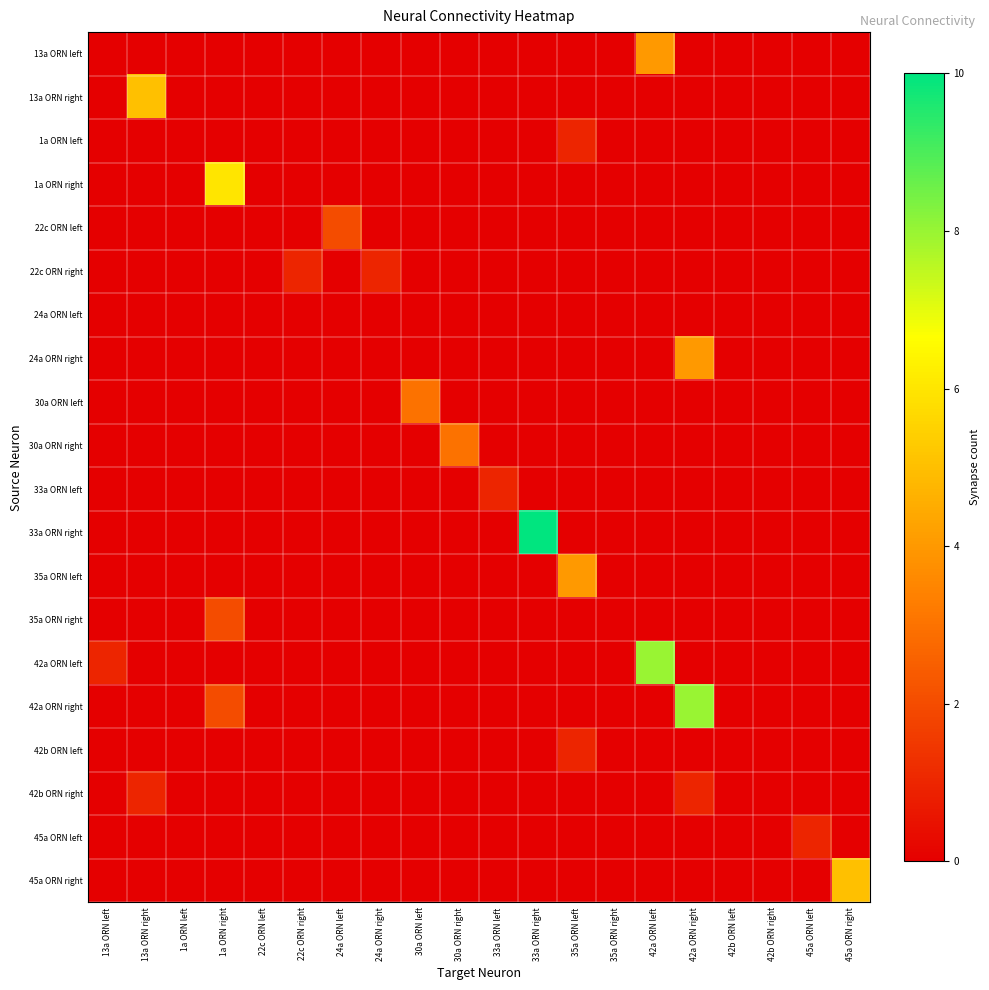

Reading left to right, transcribe all the data shown in this chart.

13a ORN left: 13a ORN left=0	13a ORN right=0	1a ORN left=0	1a ORN right=0	22c ORN left=0	22c ORN right=0	24a ORN left=0	24a ORN right=0	30a ORN left=0	30a ORN right=0	33a ORN left=0	33a ORN right=0	35a ORN left=0	35a ORN right=0	42a ORN left=4	42a ORN right=0	42b ORN left=0	42b ORN right=0	45a ORN left=0	45a ORN right=0
13a ORN right: 13a ORN left=0	13a ORN right=5	1a ORN left=0	1a ORN right=0	22c ORN left=0	22c ORN right=0	24a ORN left=0	24a ORN right=0	30a ORN left=0	30a ORN right=0	33a ORN left=0	33a ORN right=0	35a ORN left=0	35a ORN right=0	42a ORN left=0	42a ORN right=0	42b ORN left=0	42b ORN right=0	45a ORN left=0	45a ORN right=0
1a ORN left: 13a ORN left=0	13a ORN right=0	1a ORN left=0	1a ORN right=0	22c ORN left=0	22c ORN right=0	24a ORN left=0	24a ORN right=0	30a ORN left=0	30a ORN right=0	33a ORN left=0	33a ORN right=0	35a ORN left=1	35a ORN right=0	42a ORN left=0	42a ORN right=0	42b ORN left=0	42b ORN right=0	45a ORN left=0	45a ORN right=0
1a ORN right: 13a ORN left=0	13a ORN right=0	1a ORN left=0	1a ORN right=6	22c ORN left=0	22c ORN right=0	24a ORN left=0	24a ORN right=0	30a ORN left=0	30a ORN right=0	33a ORN left=0	33a ORN right=0	35a ORN left=0	35a ORN right=0	42a ORN left=0	42a ORN right=0	42b ORN left=0	42b ORN right=0	45a ORN left=0	45a ORN right=0
22c ORN left: 13a ORN left=0	13a ORN right=0	1a ORN left=0	1a ORN right=0	22c ORN left=0	22c ORN right=0	24a ORN left=2	24a ORN right=0	30a ORN left=0	30a ORN right=0	33a ORN left=0	33a ORN right=0	35a ORN left=0	35a ORN right=0	42a ORN left=0	42a ORN right=0	42b ORN left=0	42b ORN right=0	45a ORN left=0	45a ORN right=0
22c ORN right: 13a ORN left=0	13a ORN right=0	1a ORN left=0	1a ORN right=0	22c ORN left=0	22c ORN right=1	24a ORN left=0	24a ORN right=1	30a ORN left=0	30a ORN right=0	33a ORN left=0	33a ORN right=0	35a ORN left=0	35a ORN right=0	42a ORN left=0	42a ORN right=0	42b ORN left=0	42b ORN right=0	45a ORN left=0	45a ORN right=0
24a ORN left: 13a ORN left=0	13a ORN right=0	1a ORN left=0	1a ORN right=0	22c ORN left=0	22c ORN right=0	24a ORN left=0	24a ORN right=0	30a ORN left=0	30a ORN right=0	33a ORN left=0	33a ORN right=0	35a ORN left=0	35a ORN right=0	42a ORN left=0	42a ORN right=0	42b ORN left=0	42b ORN right=0	45a ORN left=0	45a ORN right=0
24a ORN right: 13a ORN left=0	13a ORN right=0	1a ORN left=0	1a ORN right=0	22c ORN left=0	22c ORN right=0	24a ORN left=0	24a ORN right=0	30a ORN left=0	30a ORN right=0	33a ORN left=0	33a ORN right=0	35a ORN left=0	35a ORN right=0	42a ORN left=0	42a ORN right=4	42b ORN left=0	42b ORN right=0	45a ORN left=0	45a ORN right=0
30a ORN left: 13a ORN left=0	13a ORN right=0	1a ORN left=0	1a ORN right=0	22c ORN left=0	22c ORN right=0	24a ORN left=0	24a ORN right=0	30a ORN left=3	30a ORN right=0	33a ORN left=0	33a ORN right=0	35a ORN left=0	35a ORN right=0	42a ORN left=0	42a ORN right=0	42b ORN left=0	42b ORN right=0	45a ORN left=0	45a ORN right=0
30a ORN right: 13a ORN left=0	13a ORN right=0	1a ORN left=0	1a ORN right=0	22c ORN left=0	22c ORN right=0	24a ORN left=0	24a ORN right=0	30a ORN left=0	30a ORN right=3	33a ORN left=0	33a ORN right=0	35a ORN left=0	35a ORN right=0	42a ORN left=0	42a ORN right=0	42b ORN left=0	42b ORN right=0	45a ORN left=0	45a ORN right=0
33a ORN left: 13a ORN left=0	13a ORN right=0	1a ORN left=0	1a ORN right=0	22c ORN left=0	22c ORN right=0	24a ORN left=0	24a ORN right=0	30a ORN left=0	30a ORN right=0	33a ORN left=1	33a ORN right=0	35a ORN left=0	35a ORN right=0	42a ORN left=0	42a ORN right=0	42b ORN left=0	42b ORN right=0	45a ORN left=0	45a ORN right=0
33a ORN right: 13a ORN left=0	13a ORN right=0	1a ORN left=0	1a ORN right=0	22c ORN left=0	22c ORN right=0	24a ORN left=0	24a ORN right=0	30a ORN left=0	30a ORN right=0	33a ORN left=0	33a ORN right=10	35a ORN left=0	35a ORN right=0	42a ORN left=0	42a ORN right=0	42b ORN left=0	42b ORN right=0	45a ORN left=0	45a ORN right=0
35a ORN left: 13a ORN left=0	13a ORN right=0	1a ORN left=0	1a ORN right=0	22c ORN left=0	22c ORN right=0	24a ORN left=0	24a ORN right=0	30a ORN left=0	30a ORN right=0	33a ORN left=0	33a ORN right=0	35a ORN left=4	35a ORN right=0	42a ORN left=0	42a ORN right=0	42b ORN left=0	42b ORN right=0	45a ORN left=0	45a ORN right=0
35a ORN right: 13a ORN left=0	13a ORN right=0	1a ORN left=0	1a ORN right=2	22c ORN left=0	22c ORN right=0	24a ORN left=0	24a ORN right=0	30a ORN left=0	30a ORN right=0	33a ORN left=0	33a ORN right=0	35a ORN left=0	35a ORN right=0	42a ORN left=0	42a ORN right=0	42b ORN left=0	42b ORN right=0	45a ORN left=0	45a ORN right=0
42a ORN left: 13a ORN left=1	13a ORN right=0	1a ORN left=0	1a ORN right=0	22c ORN left=0	22c ORN right=0	24a ORN left=0	24a ORN right=0	30a ORN left=0	30a ORN right=0	33a ORN left=0	33a ORN right=0	35a ORN left=0	35a ORN right=0	42a ORN left=8	42a ORN right=0	42b ORN left=0	42b ORN right=0	45a ORN left=0	45a ORN right=0
42a ORN right: 13a ORN left=0	13a ORN right=0	1a ORN left=0	1a ORN right=2	22c ORN left=0	22c ORN right=0	24a ORN left=0	24a ORN right=0	30a ORN left=0	30a ORN right=0	33a ORN left=0	33a ORN right=0	35a ORN left=0	35a ORN right=0	42a ORN left=0	42a ORN right=8	42b ORN left=0	42b ORN right=0	45a ORN left=0	45a ORN right=0
42b ORN left: 13a ORN left=0	13a ORN right=0	1a ORN left=0	1a ORN right=0	22c ORN left=0	22c ORN right=0	24a ORN left=0	24a ORN right=0	30a ORN left=0	30a ORN right=0	33a ORN left=0	33a ORN right=0	35a ORN left=1	35a ORN right=0	42a ORN left=0	42a ORN right=0	42b ORN left=0	42b ORN right=0	45a ORN left=0	45a ORN right=0
42b ORN right: 13a ORN left=0	13a ORN right=1	1a ORN left=0	1a ORN right=0	22c ORN left=0	22c ORN right=0	24a ORN left=0	24a ORN right=0	30a ORN left=0	30a ORN right=0	33a ORN left=0	33a ORN right=0	35a ORN left=0	35a ORN right=0	42a ORN left=0	42a ORN right=1	42b ORN left=0	42b ORN right=0	45a ORN left=0	45a ORN right=0
45a ORN left: 13a ORN left=0	13a ORN right=0	1a ORN left=0	1a ORN right=0	22c ORN left=0	22c ORN right=0	24a ORN left=0	24a ORN right=0	30a ORN left=0	30a ORN right=0	33a ORN left=0	33a ORN right=0	35a ORN left=0	35a ORN right=0	42a ORN left=0	42a ORN right=0	42b ORN left=0	42b ORN right=0	45a ORN left=1	45a ORN right=0
45a ORN right: 13a ORN left=0	13a ORN right=0	1a ORN left=0	1a ORN right=0	22c ORN left=0	22c ORN right=0	24a ORN left=0	24a ORN right=0	30a ORN left=0	30a ORN right=0	33a ORN left=0	33a ORN right=0	35a ORN left=0	35a ORN right=0	42a ORN left=0	42a ORN right=0	42b ORN left=0	42b ORN right=0	45a ORN left=0	45a ORN right=5